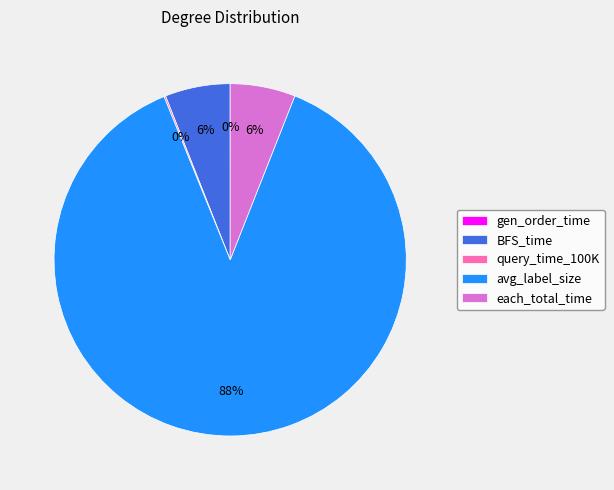

To the nearest percent, what is the average slice percentage?

20%